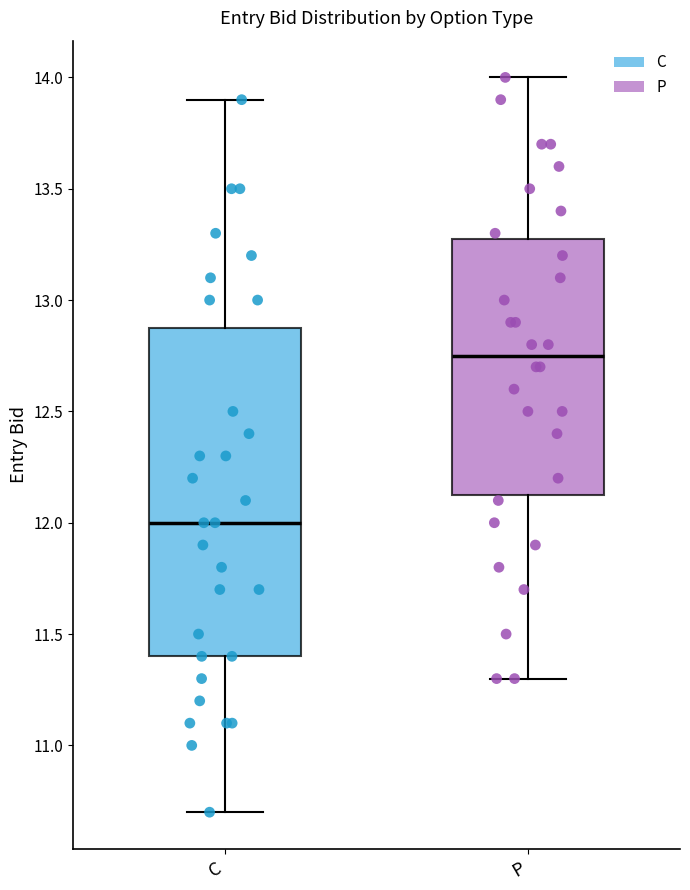

Reading left to right, read every box against the y-axis: the position of its median line, the range the box covers, and the ends of its whiskers. The values are not printed on the chart, so give them approximately, as read against the axis.

C: median 12.00, box 11.40 to 12.90, whiskers 10.70 to 13.90
P: median 12.75, box 12.15 to 13.30, whiskers 11.30 to 14.00